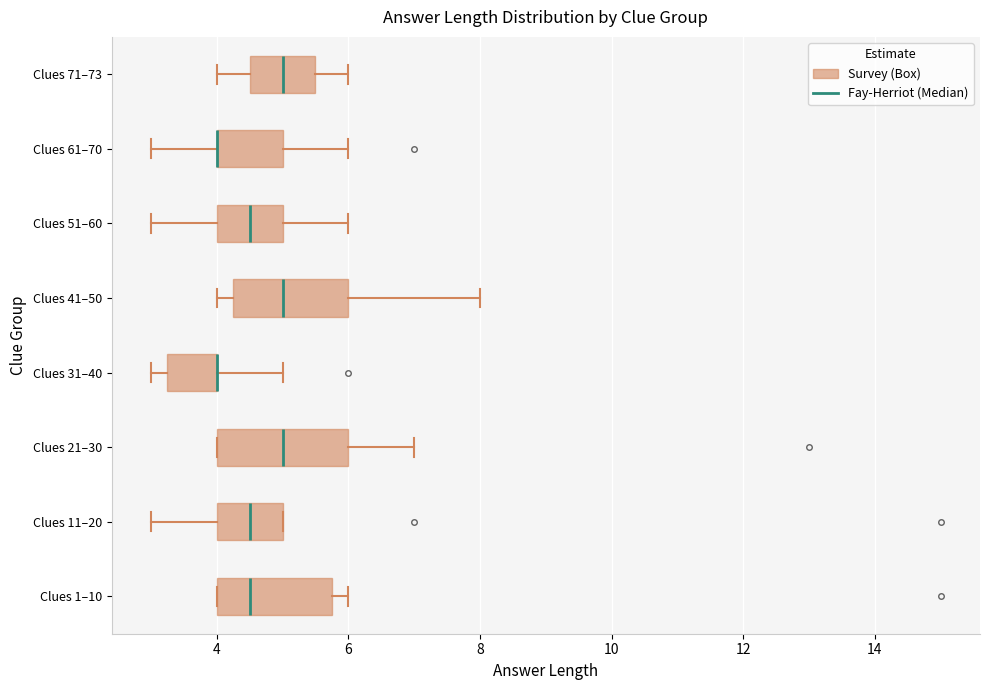

Where is the right edge of the box for Clues 21–30 on the x-axis? The values are not printed on the chart, so give them approximately, as read against the axis.

6.0